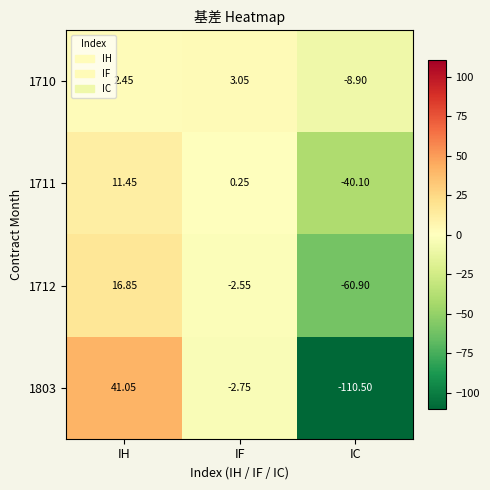

Is the value of 1711 at IH greater than the value of 1712 at IF?

Yes